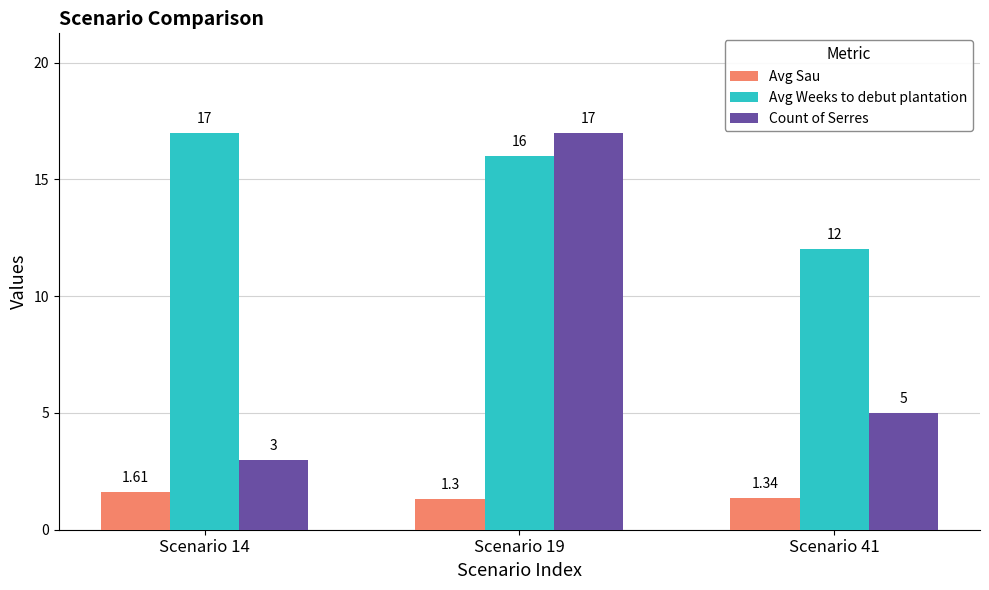

List the labels in order of Avg Weeks to debut plantation value, smallest first.

Scenario 41, Scenario 19, Scenario 14